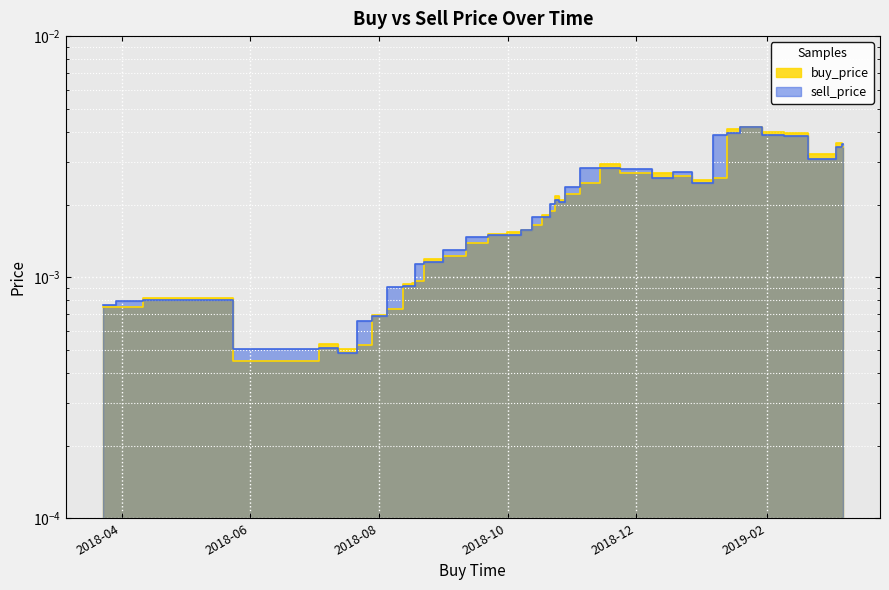

Count the number of data series in this chart.

2